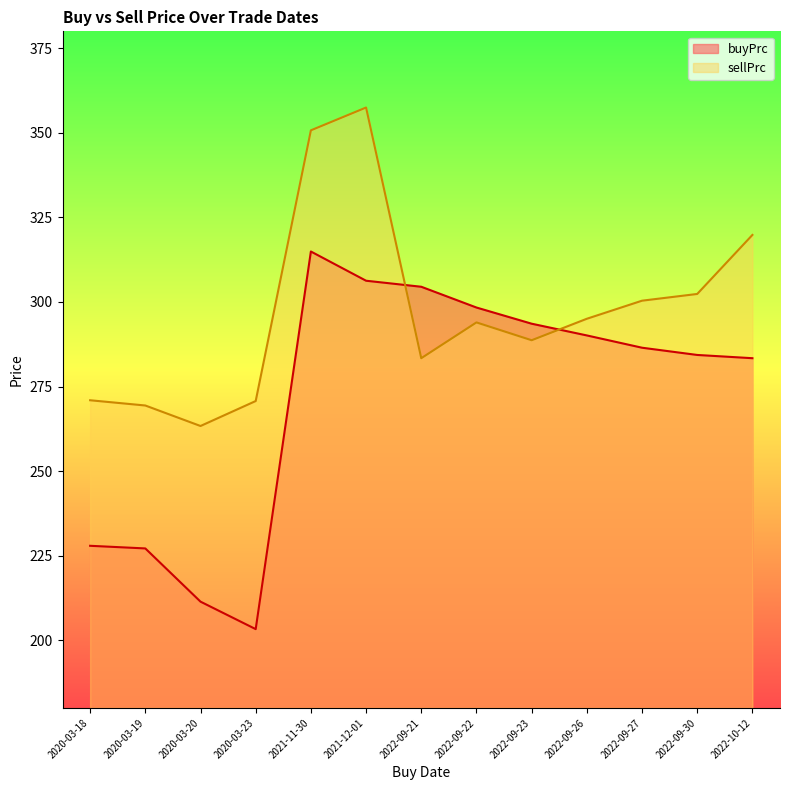

Rank the series by their average value, from highest to lowest.

sellPrc, buyPrc